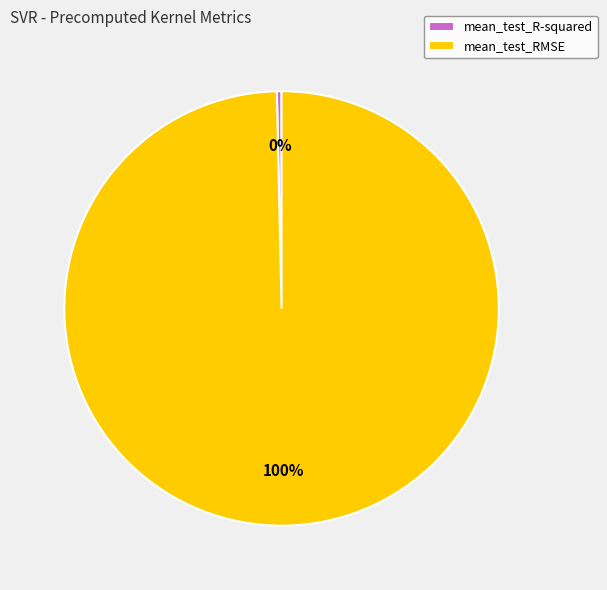

How many segments does this pie chart have?

2